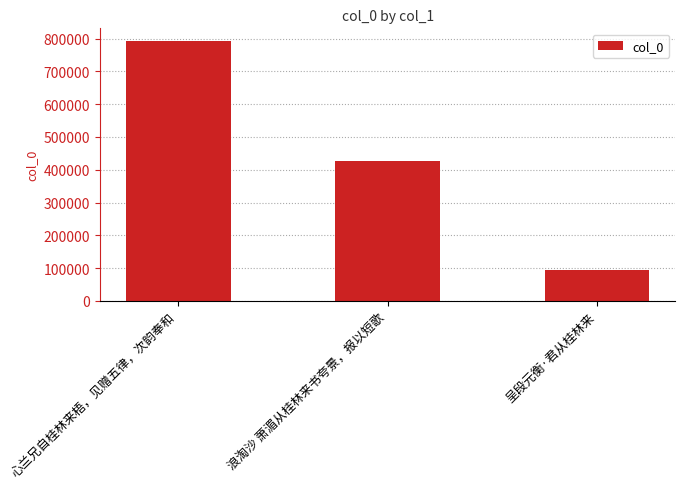

List the labels in order of value, smallest first.

呈段元衡·君从桂林来, 浪淘沙 萧湄从桂林来书夸景，报以短歌, 心兰兄自桂林来梧，见赠五律，次韵奉和